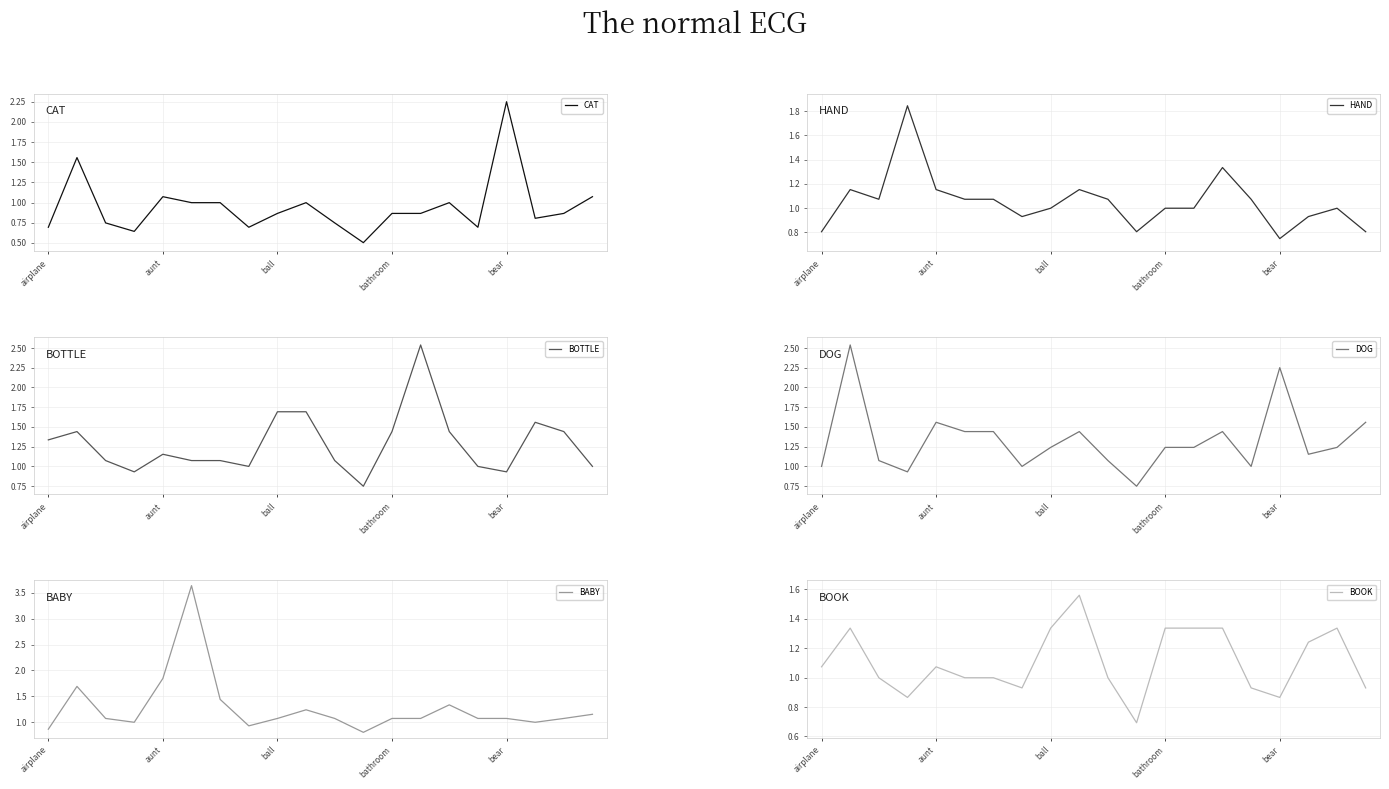

What is the lowest value of the BOOK series?

0.7